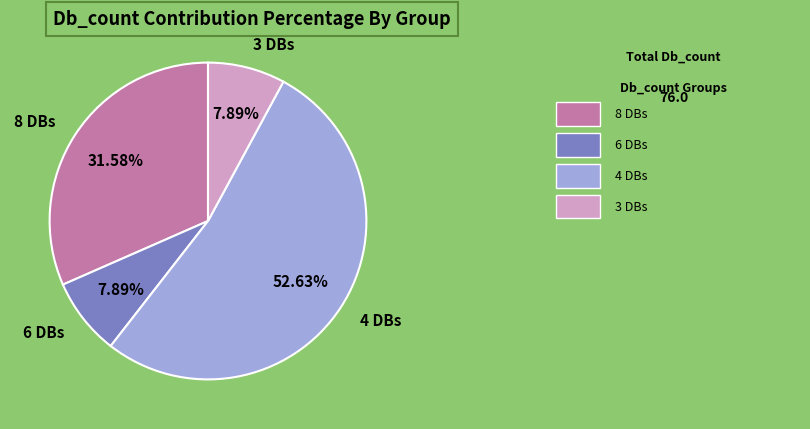

To the nearest percent, what is the average slice percentage?

25%